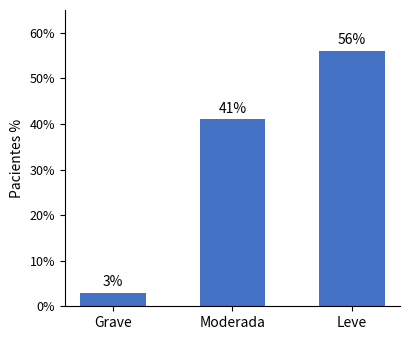

True or false: the data shows 56 at Leve.

True